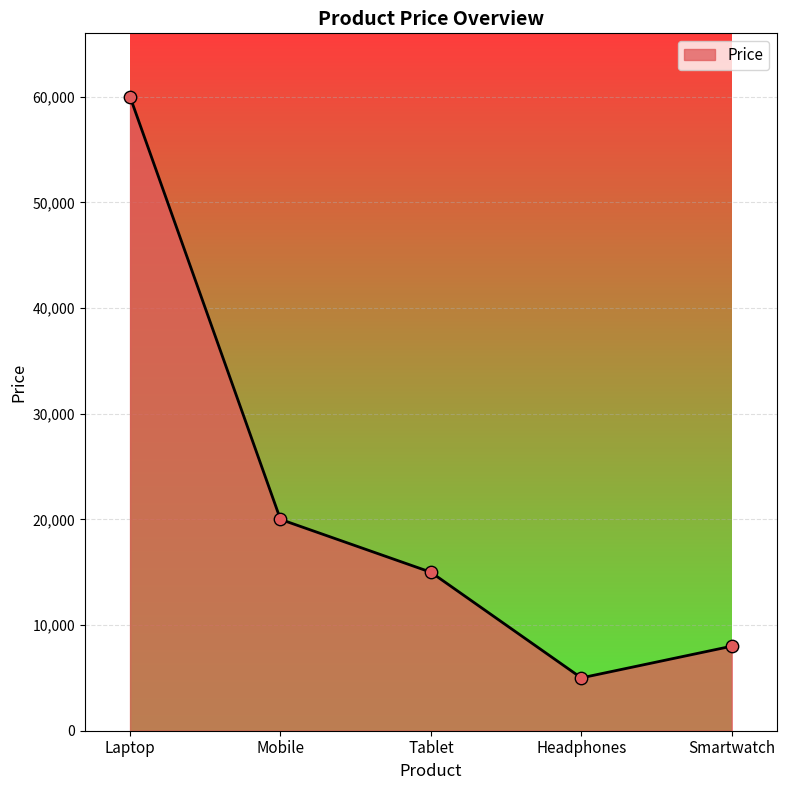

Approximately how many times larger is the value at Headphones compared to Smartwatch?

0.6